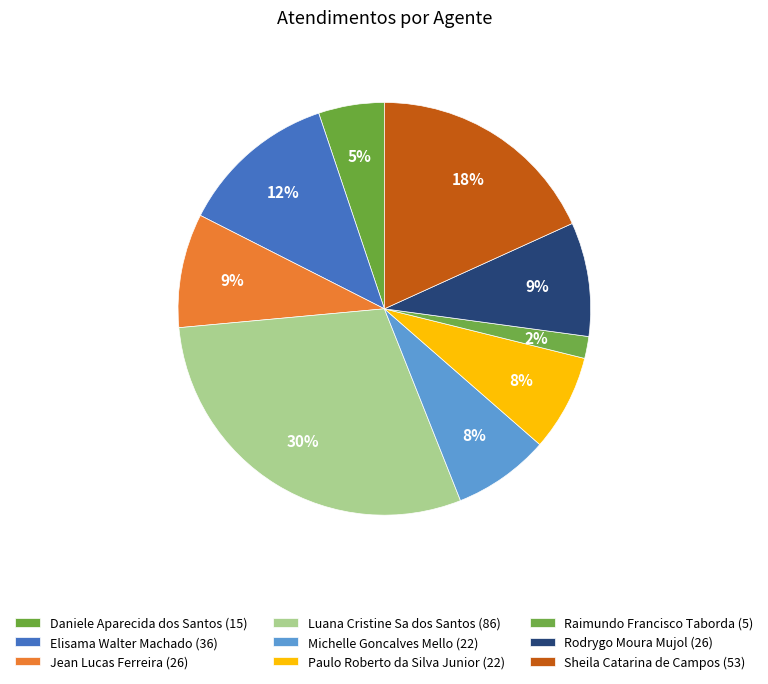

Is there any slice that represents more than half of the pie?

No